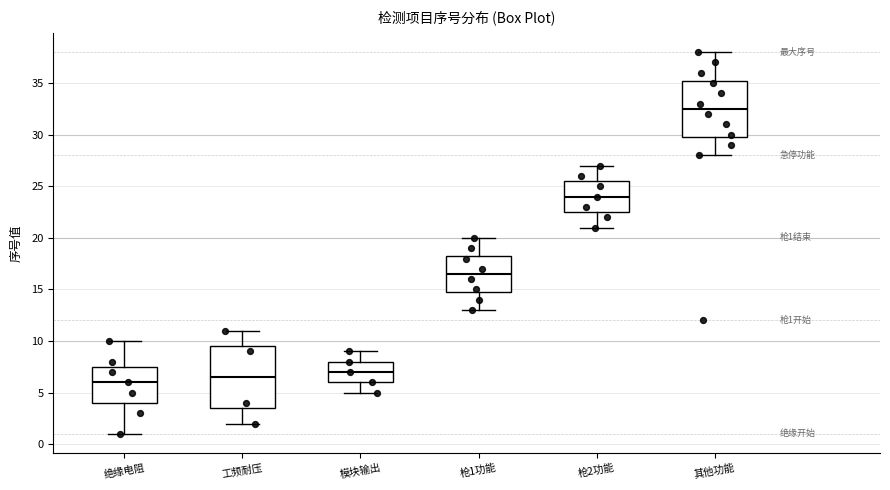

Which box is the tallest, from its lower edge to its upper edge?

工频耐压